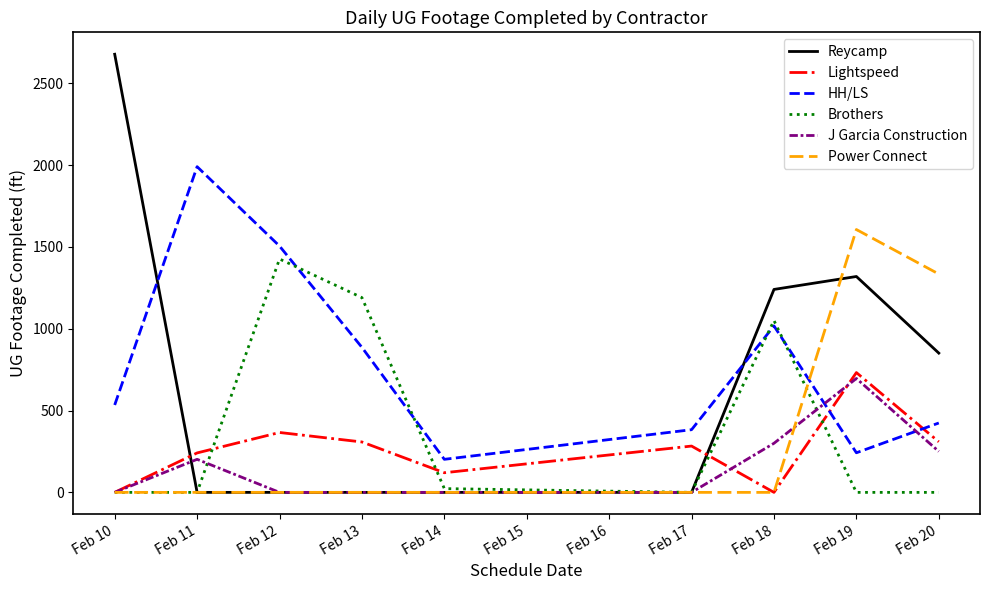

List the series in order of their peak value, highest first.

Reycamp, HH/LS, Power Connect, Brothers, Lightspeed, J Garcia Construction